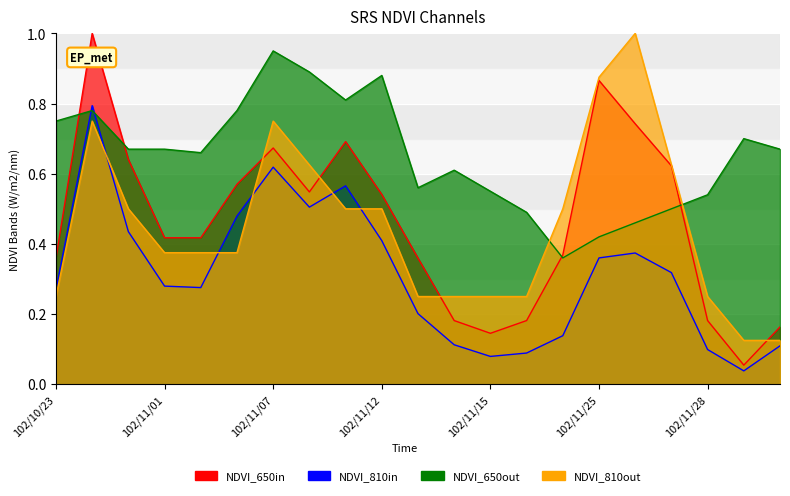

At how many categories does at least one series exceed 0?

21